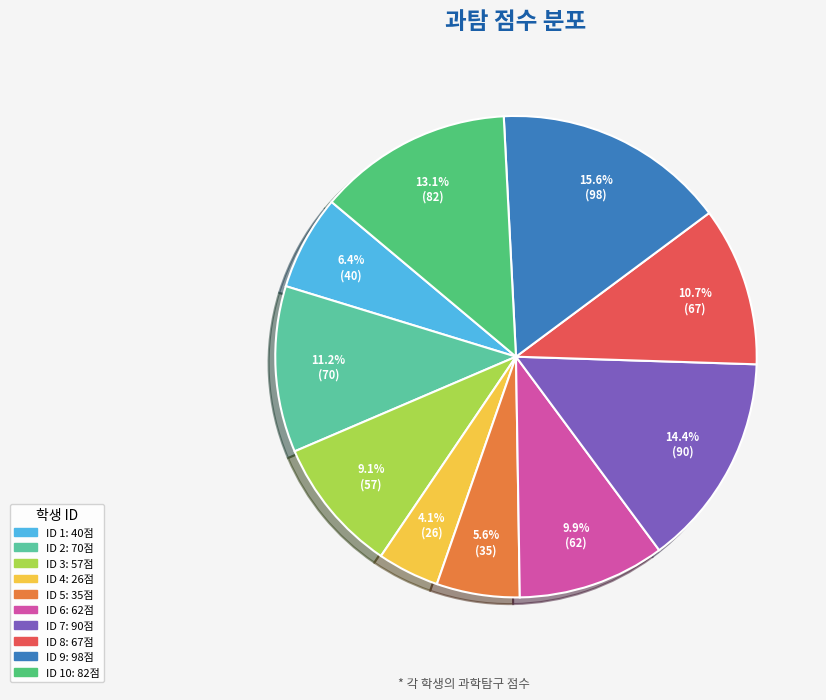

Does any single category account for the majority?

No